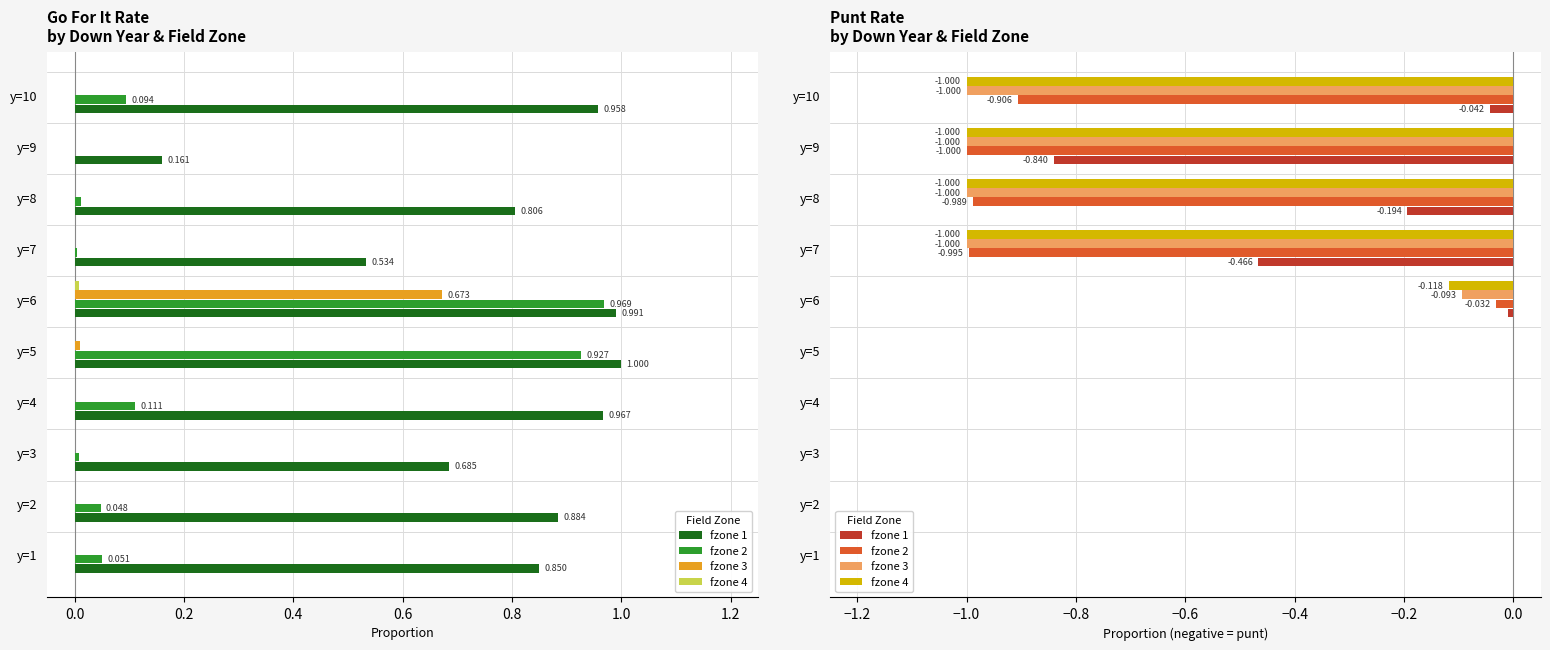

How many groups of bars are there?

10